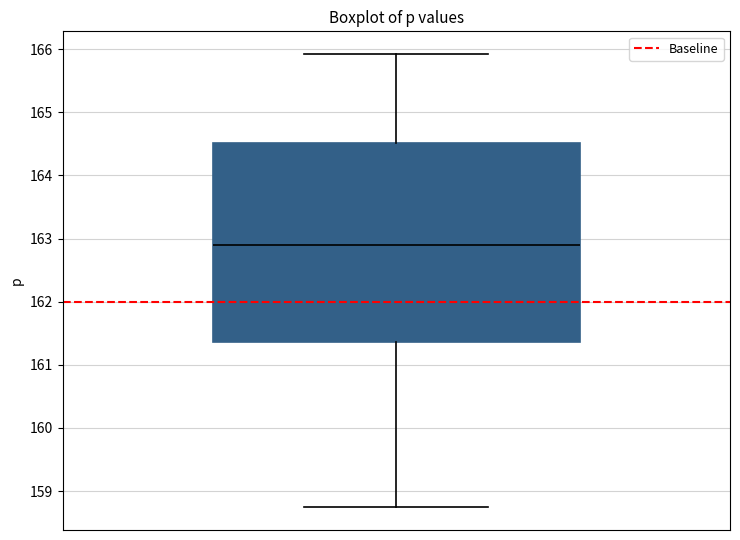

Read this box plot against the y-axis: the position of the median line, the range covered by the box, and the ends of both whiskers. The values are not printed on the chart, so give them approximately, as read against the axis.

median 162.9, box 161.4 to 164.5, whiskers 158.7 to 165.9